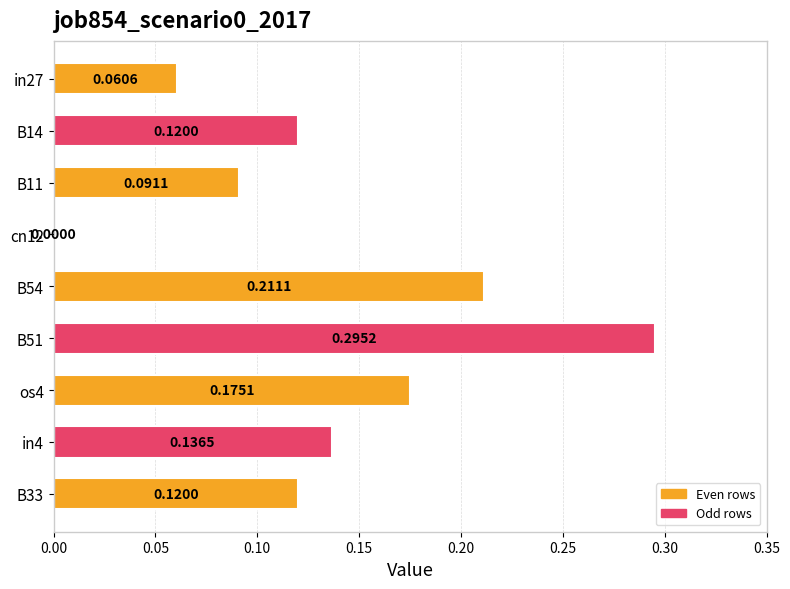

What is the change in value from in27 to B14?

+0.1